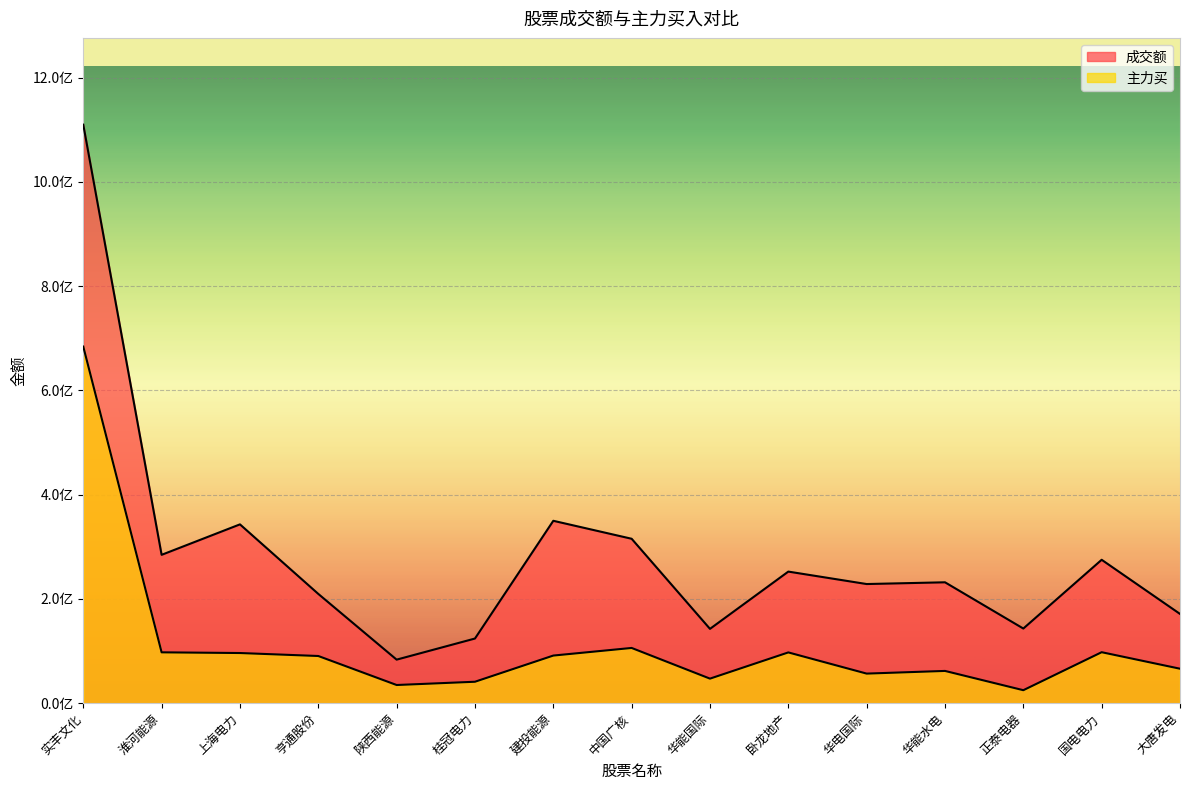

Is the value of 成交额 at 陕西能源 greater than the value of 主力买 at 中国广核?

No